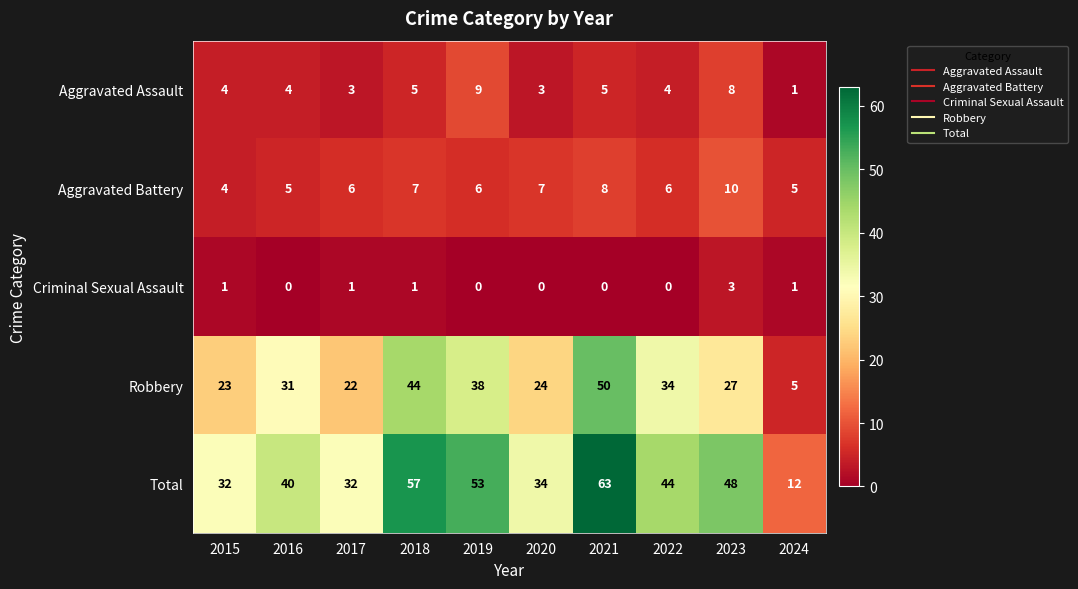

The value of Robbery at 2022 is 53. True or false?

False